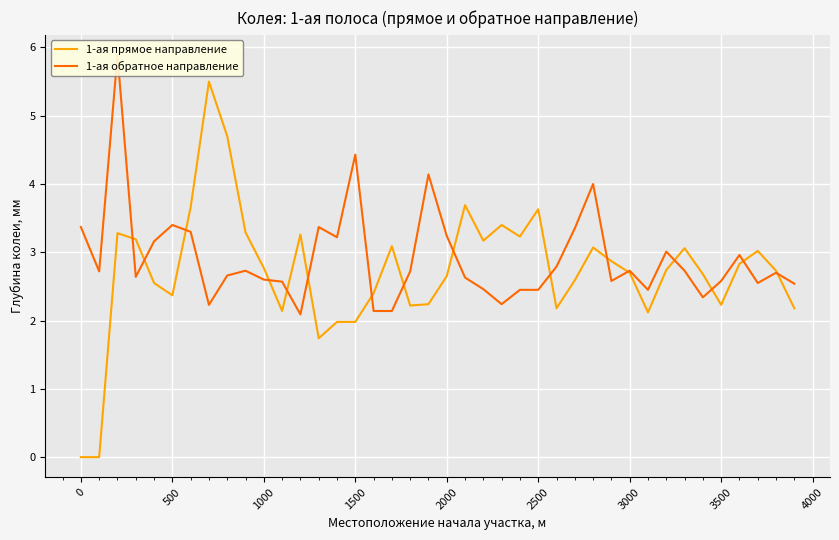

The value of 1-ая обратное направление at 19 is 2.3. True or false?

False